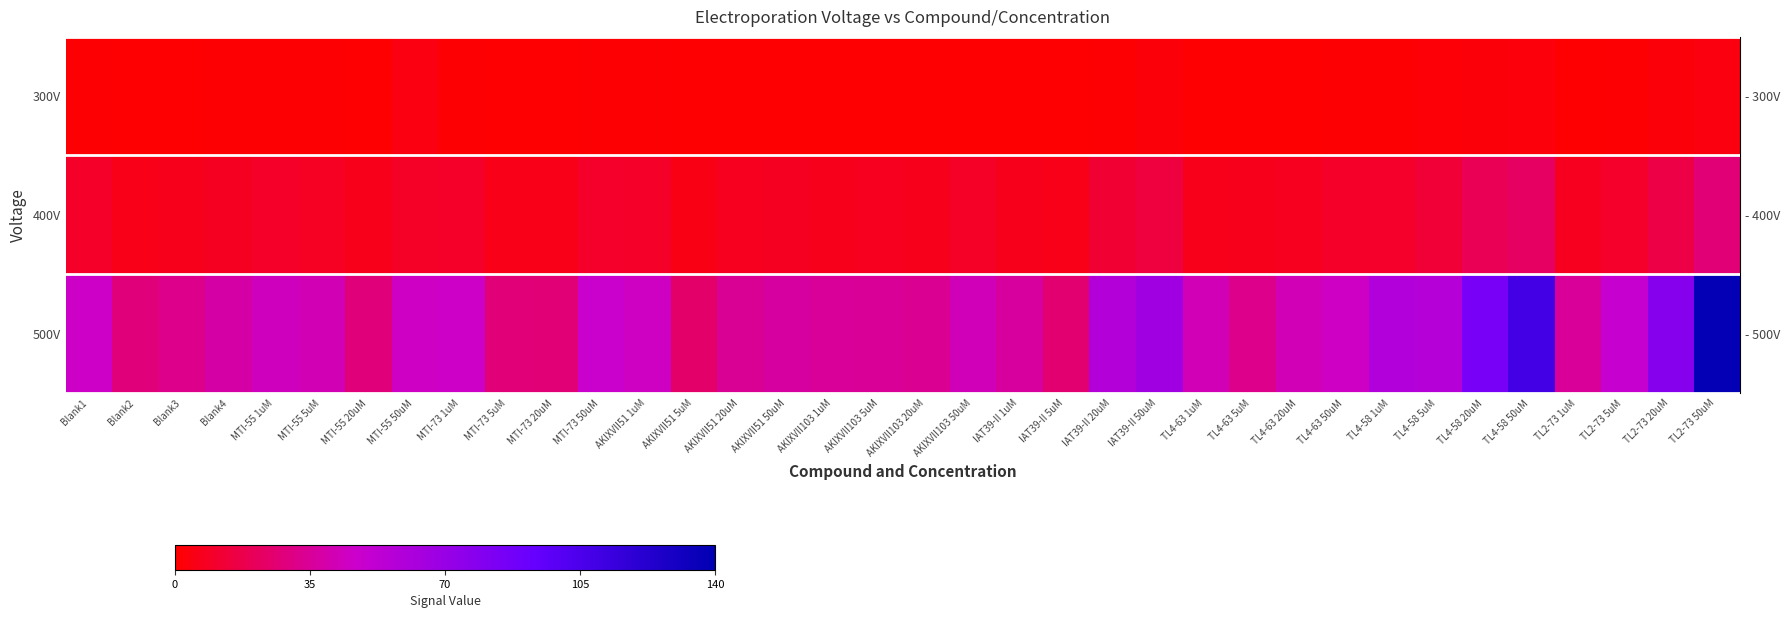

Count the number of data series in this chart.

3